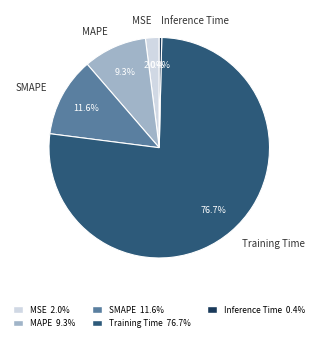

Is the sum of MSE and Inference Time greater than half?

No